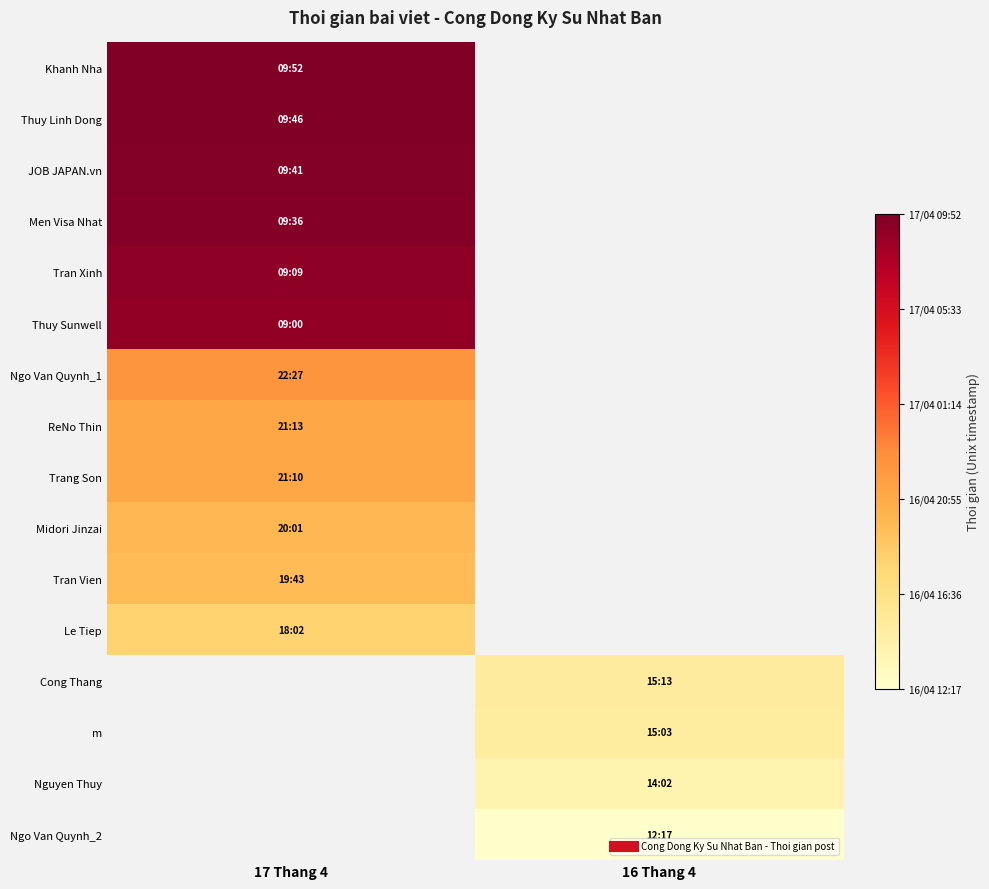

At how many categories does at least one series exceed 1744847995?

1